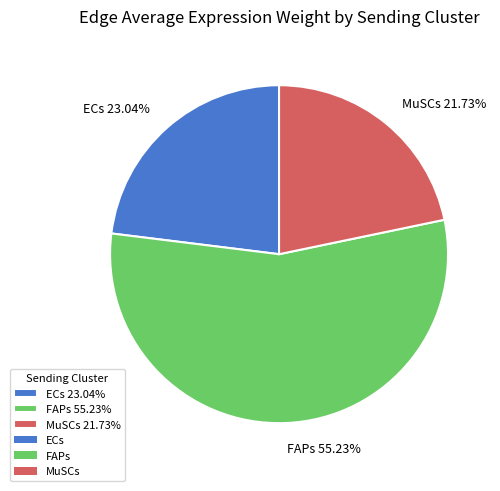

Is FAPs the majority of the pie?

Yes